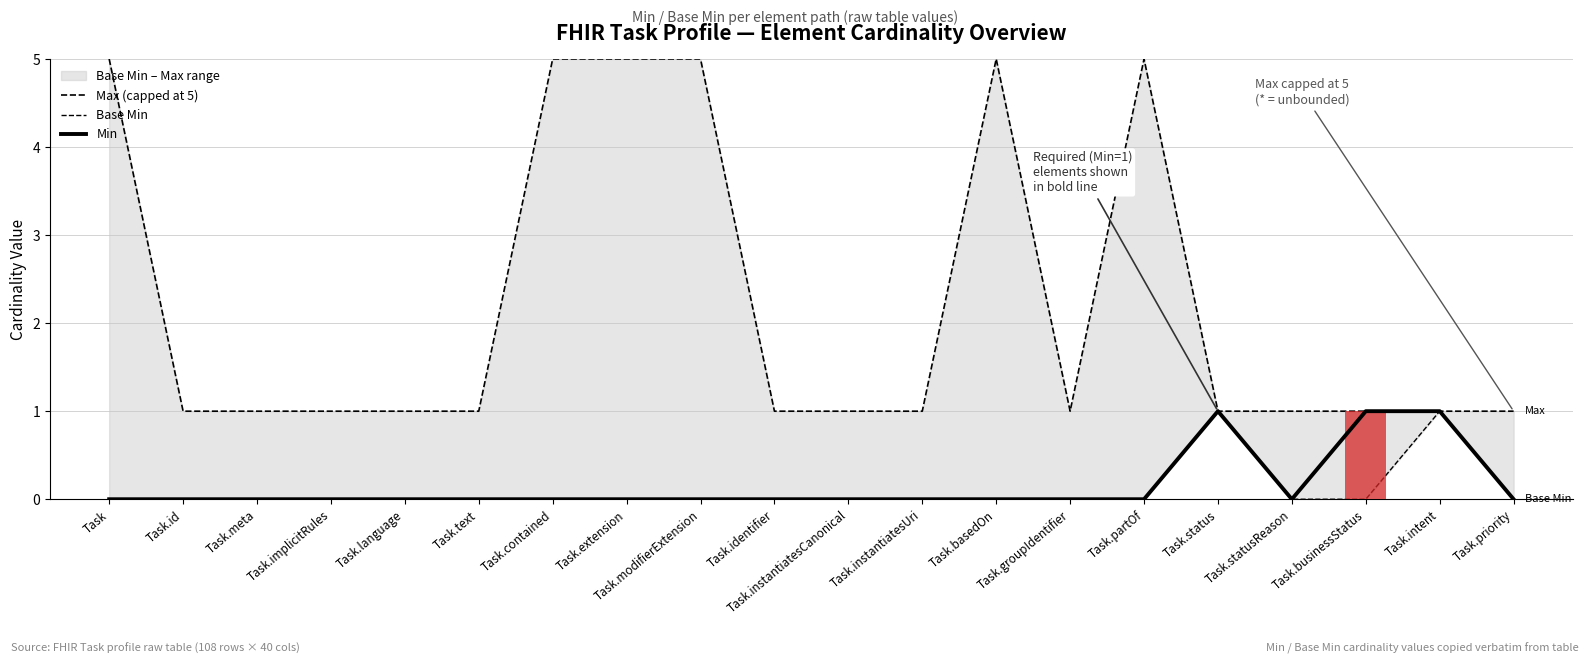

True or false: Max (capped at 5) has a value of 2 at Task.extension.

False